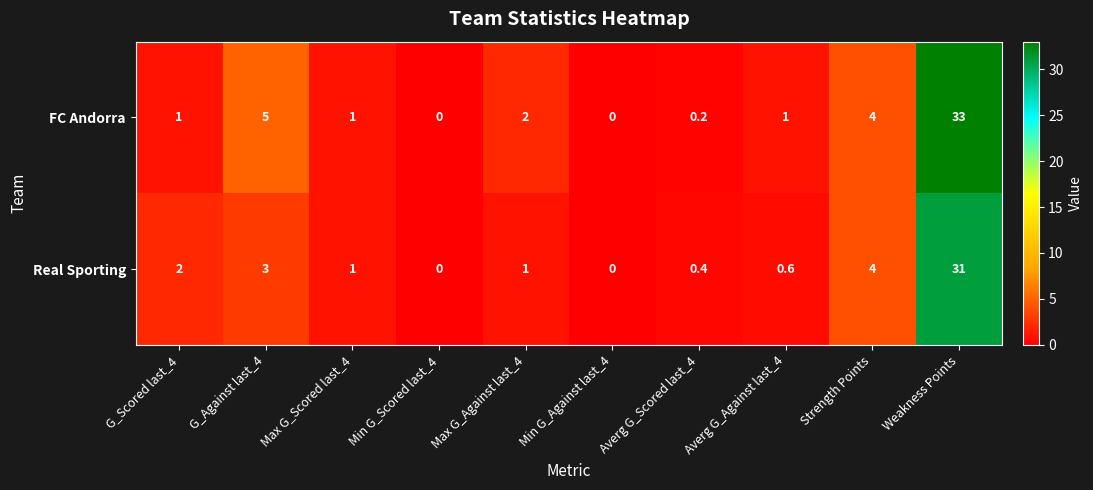

Between Max G_Scored last_4 and Weakness Points, which series saw the biggest shift?

FC Andorra